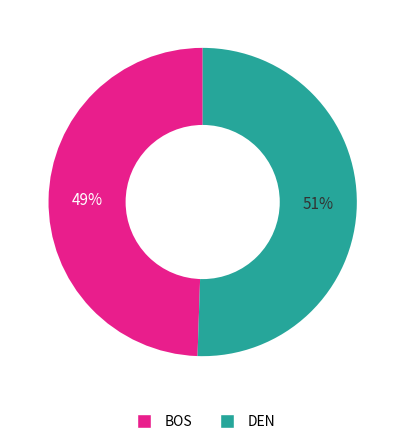

Which category has the biggest portion of the pie?

DEN